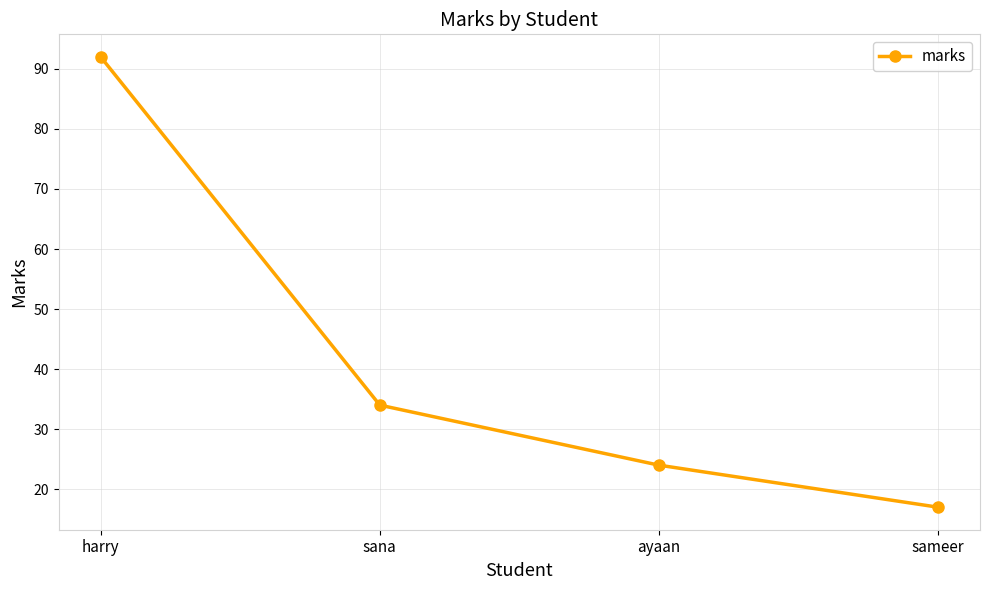

Is it true that the value at harry is 129?

False